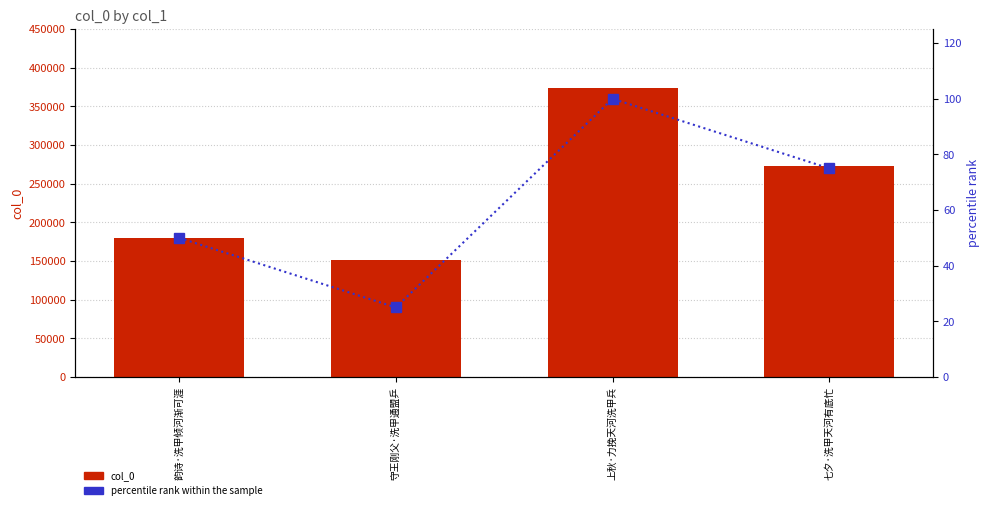

Reading left to right, extract all data points from this chart.

col_0: 韵诗·洗甲倾河渐可涯=180042	守王刚父·洗甲通盟乒=150795	上秋·力挽天河洗甲兵=373625	七夕·洗甲天河有底忙=273215
percentile rank within the sample: 韵诗·洗甲倾河渐可涯=50	守王刚父·洗甲通盟乒=25	上秋·力挽天河洗甲兵=100	七夕·洗甲天河有底忙=75